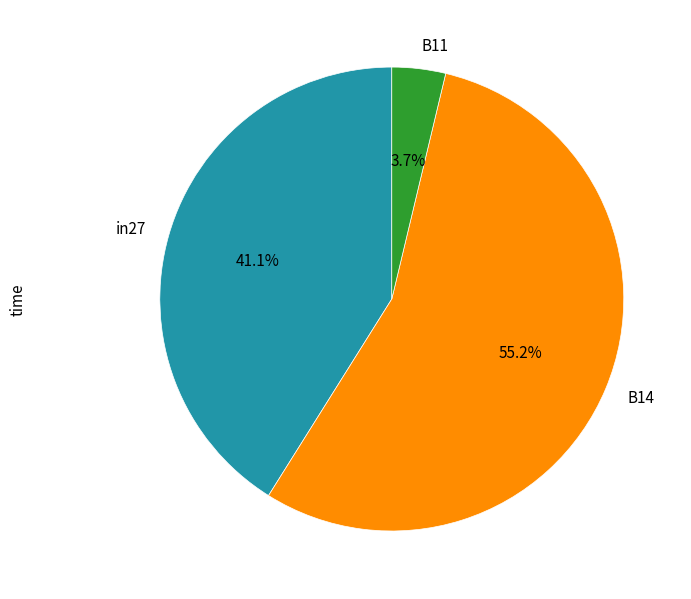

Is it true that in27 is 41% of the pie?

True